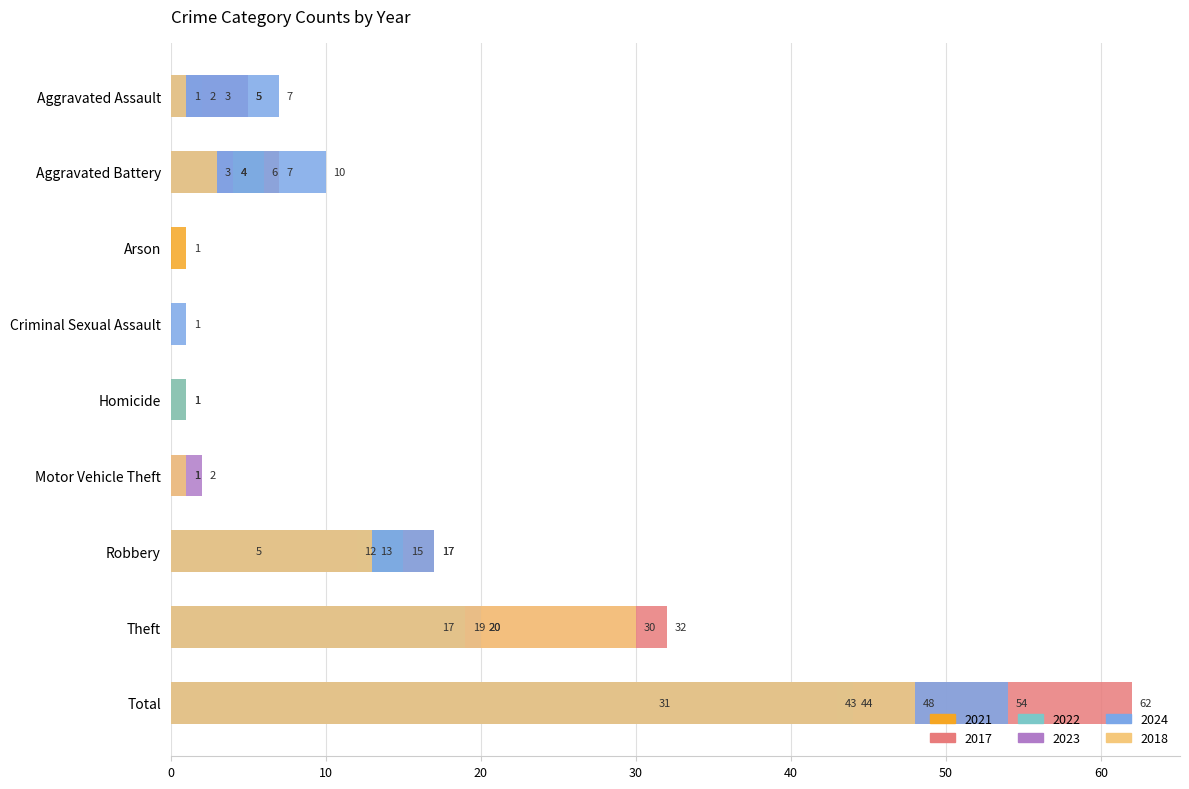

The value of 2023 at Robbery is 6. True or false?

False